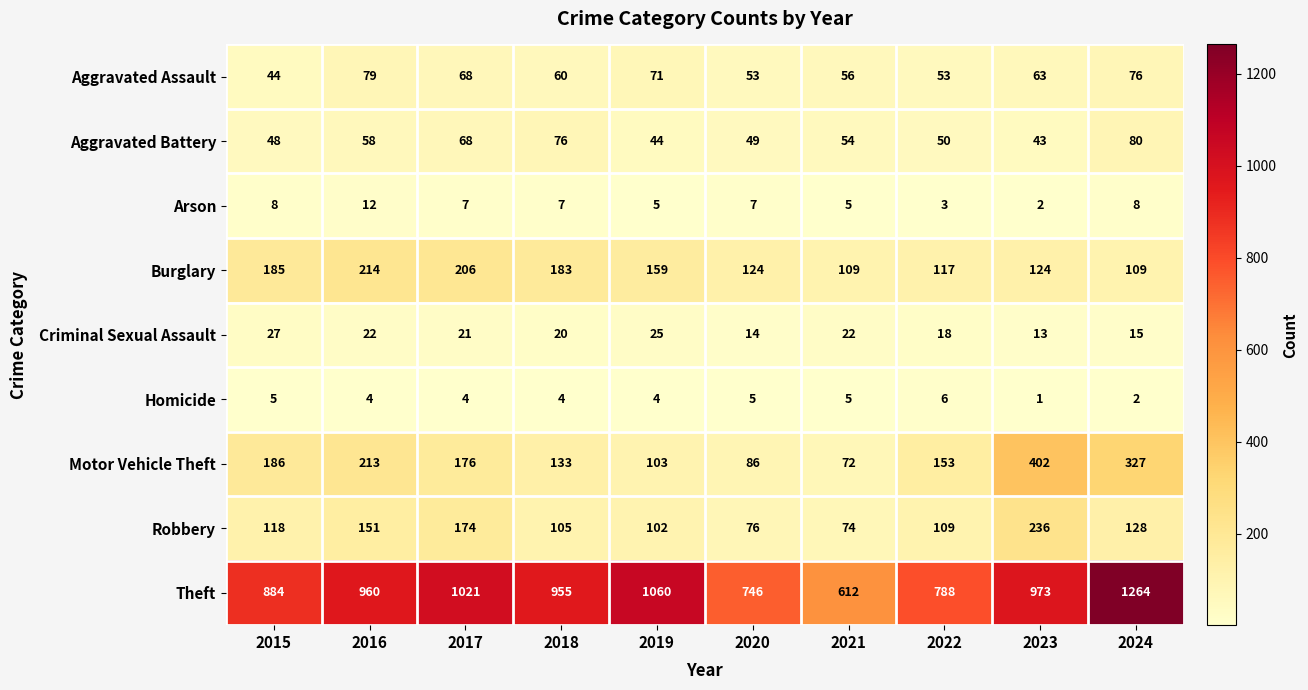

Rank the series at 2016 from highest to lowest value.

Theft, Burglary, Motor Vehicle Theft, Robbery, Aggravated Assault, Aggravated Battery, Criminal Sexual Assault, Arson, Homicide